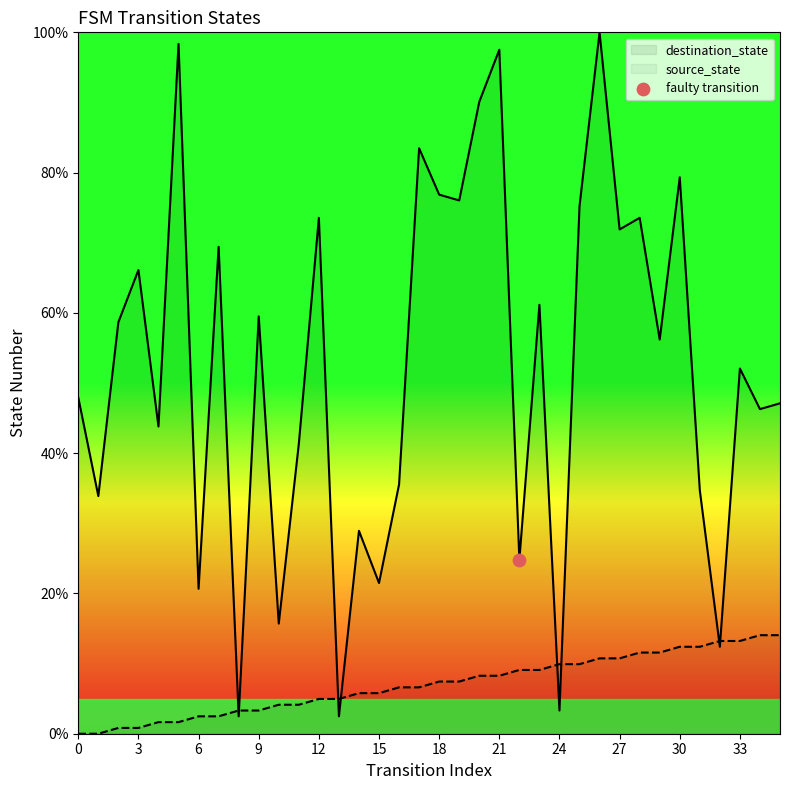

What is the total value across all series at 27?

82.6